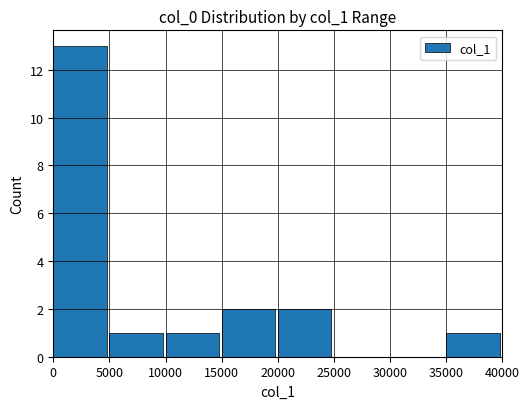

How many distinct data groups are displayed?

1